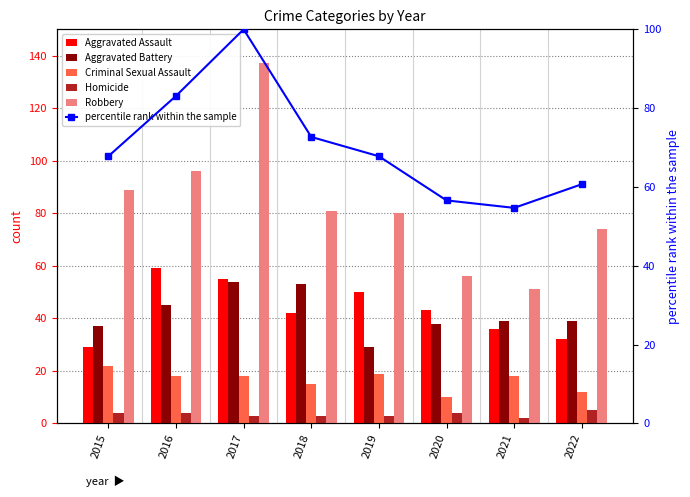

True or false: percentile rank within the sample has a value of 144.6 at 2017.

False